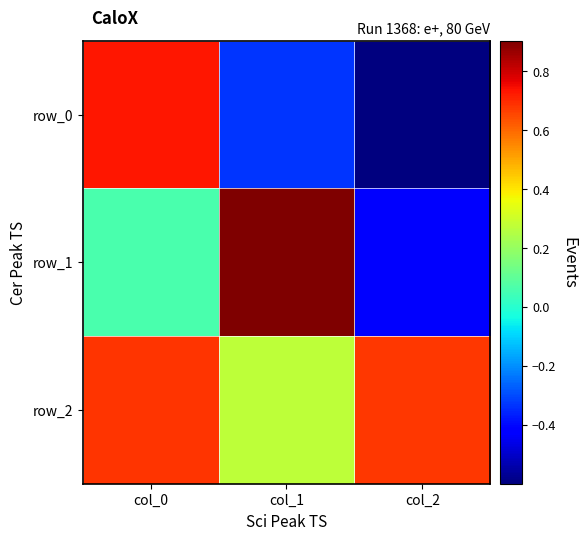

How many data points in row_1 are above 0?

2